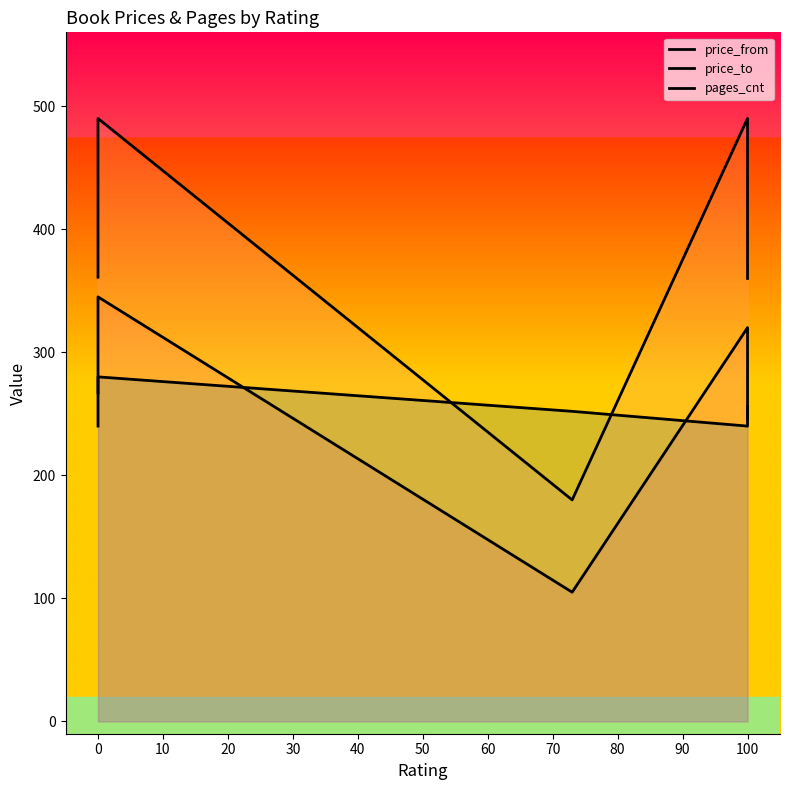

Is it true that price_from equals 179 at 10?

False